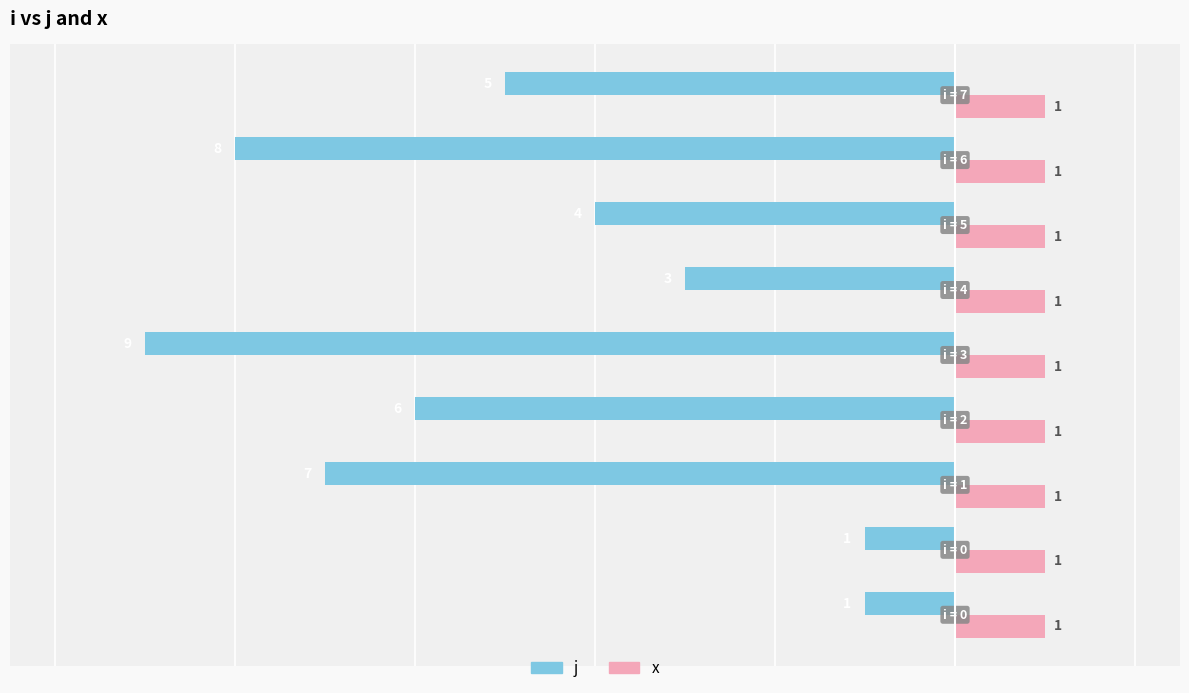

Count the number of data series in this chart.

2